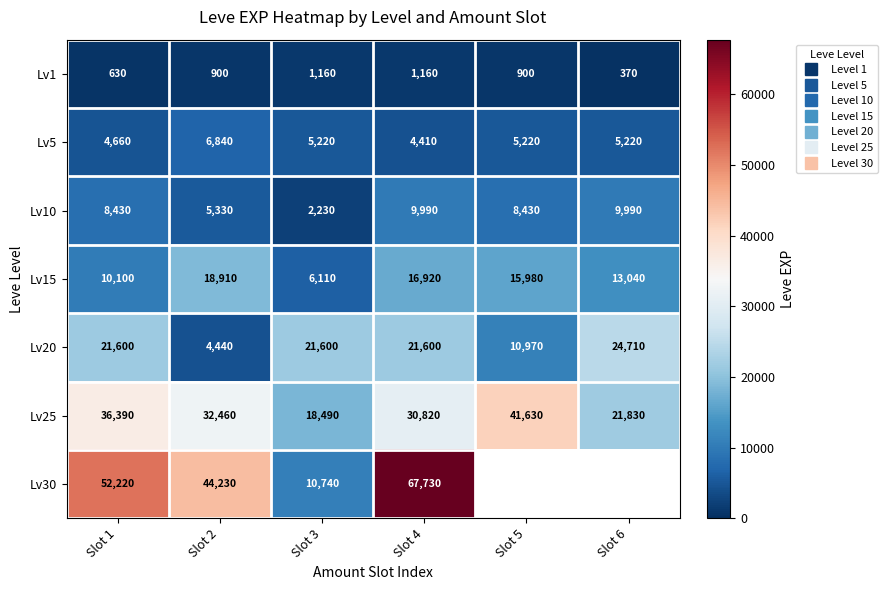

What is the sum of all Lv25 values?

181620.0